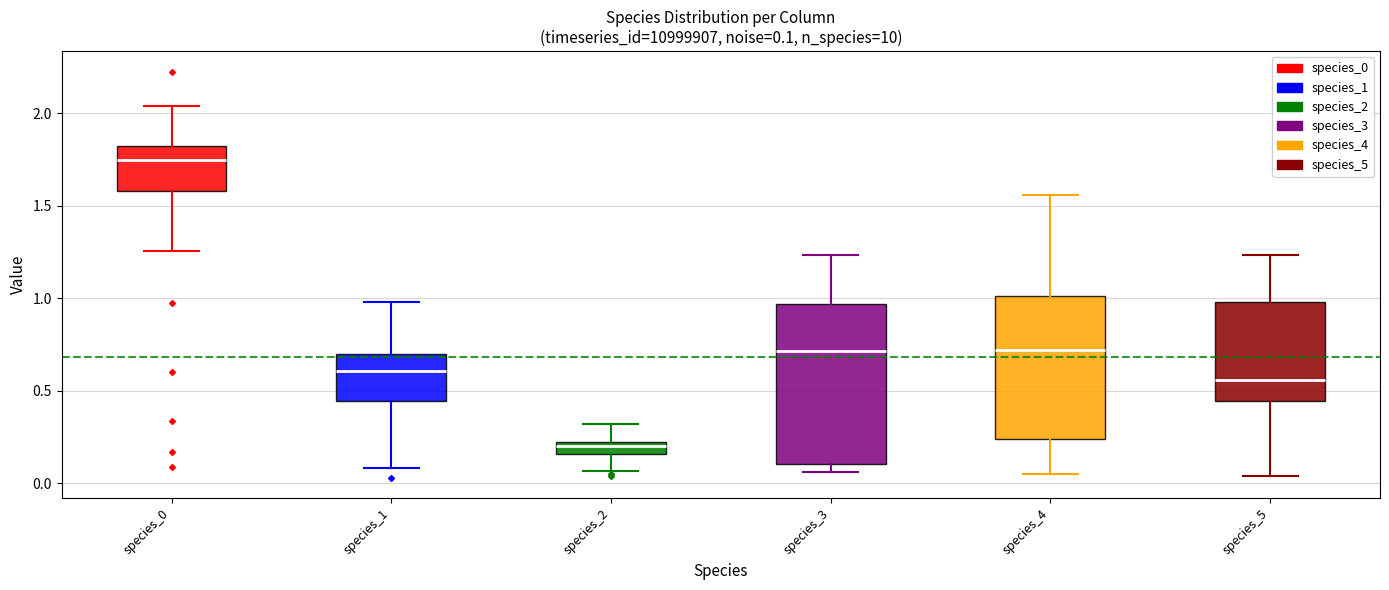

Comparing the boxes themselves (not the whiskers), which one is the tallest?

species_3